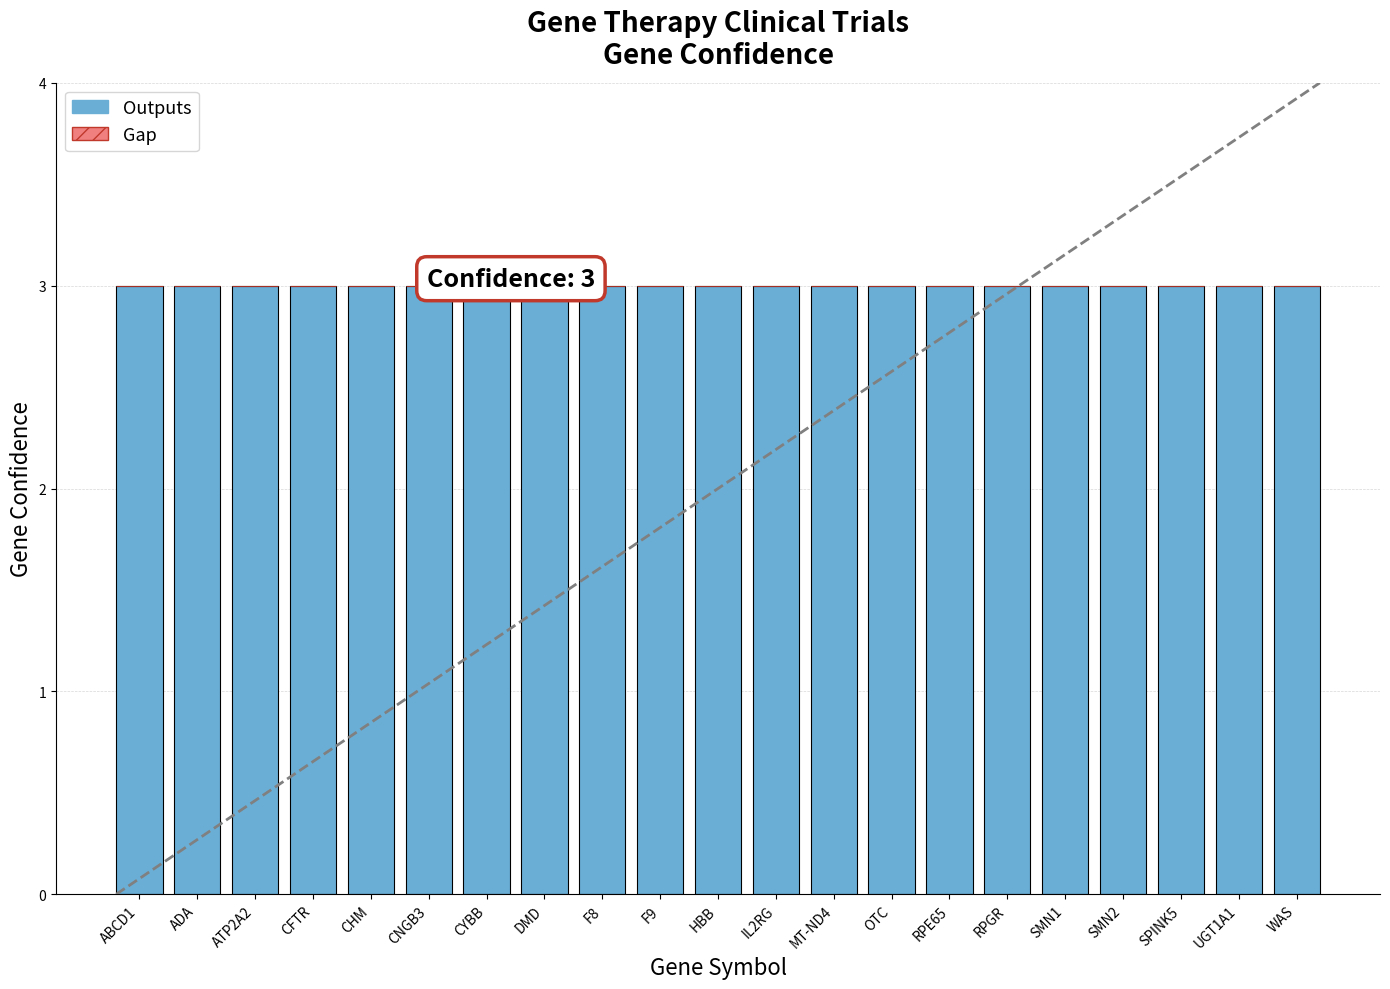

What are all the series names shown in the legend?

Outputs, Gap